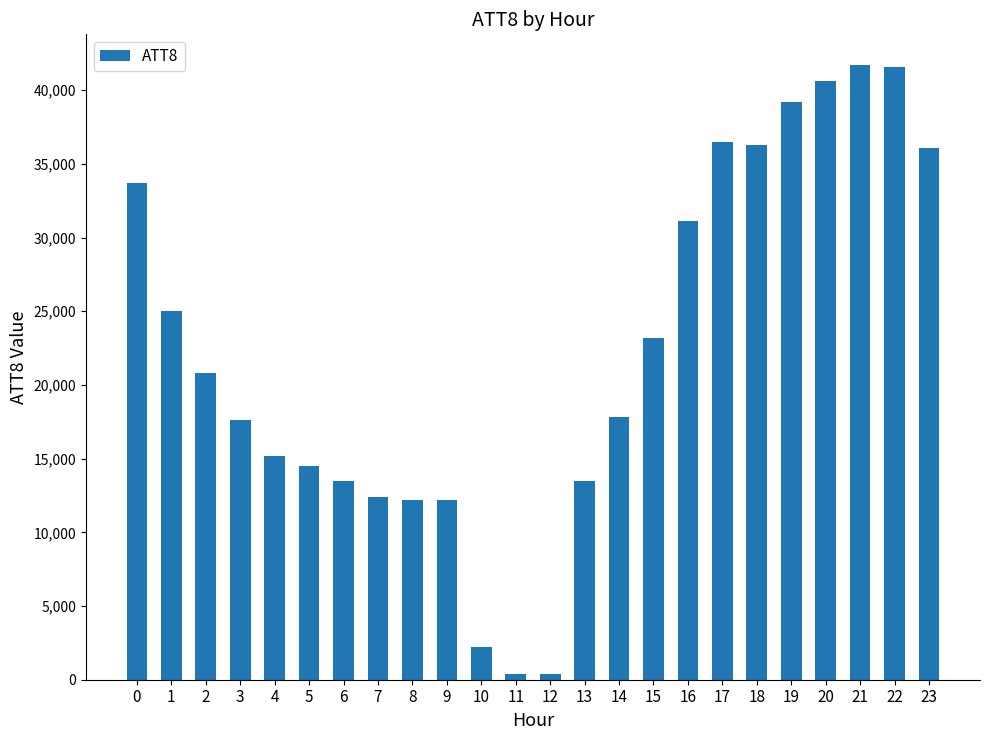

Is it true that the value at 19 is 27350?

False